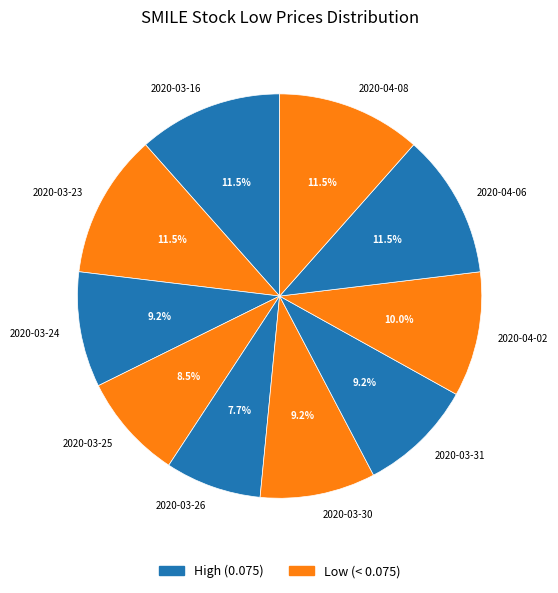

How much of the chart is everything except 2020-03-30?

90.8%